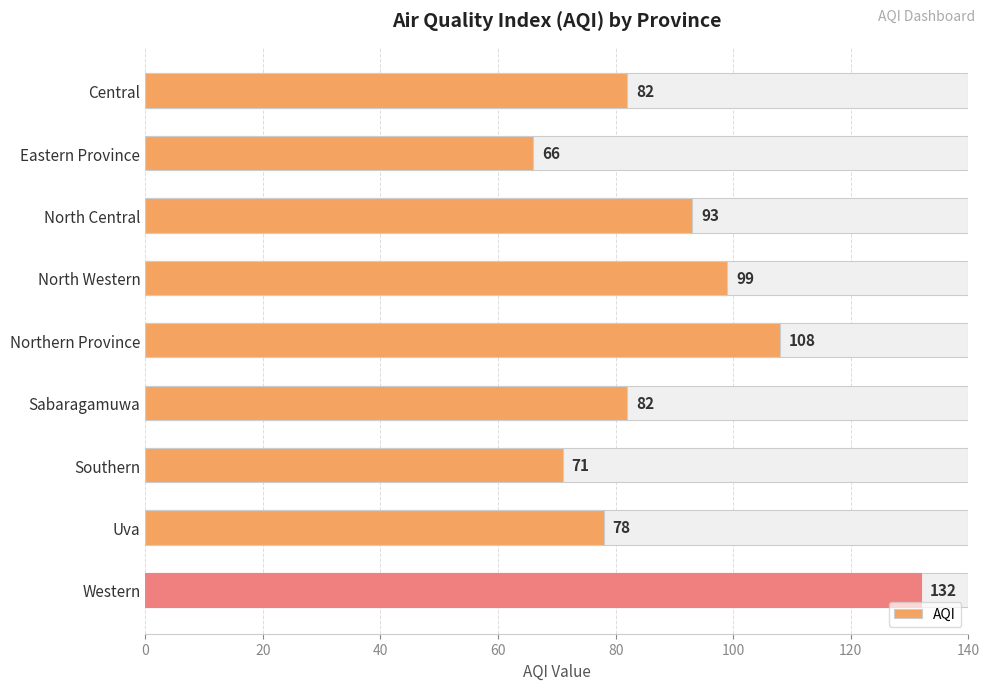

The chart shows a value of 128 at Sabaragamuwa. True or false?

False